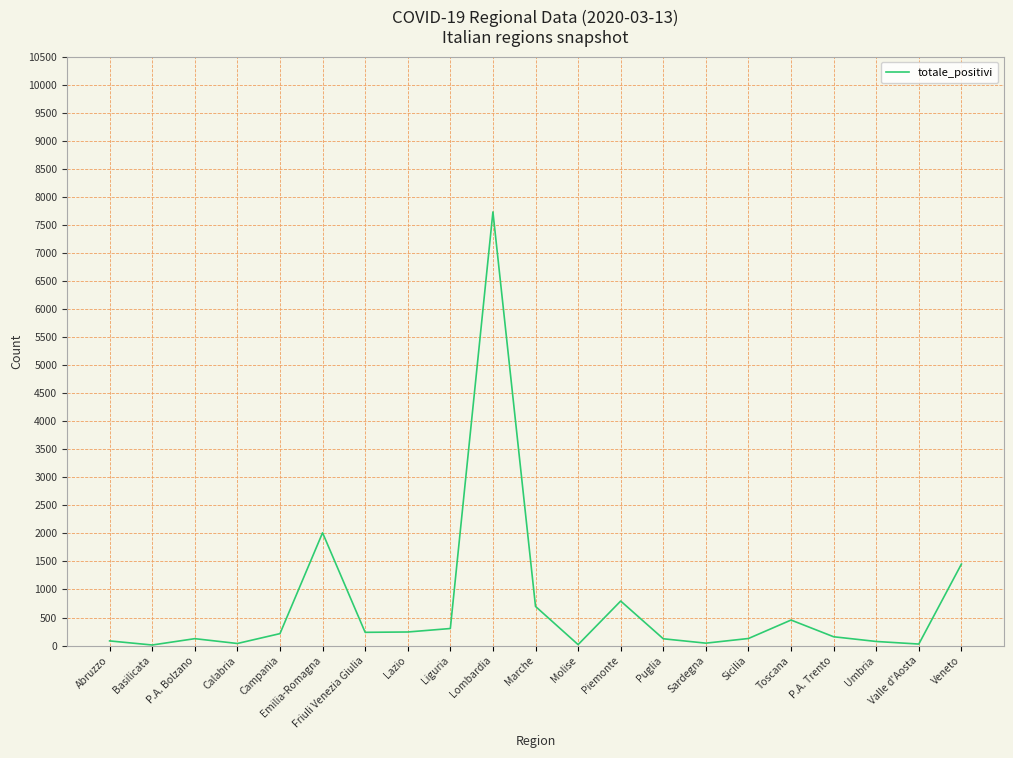

Approximately how many times larger is the value at Toscana compared to Friuli Venezia Giulia?

1.9